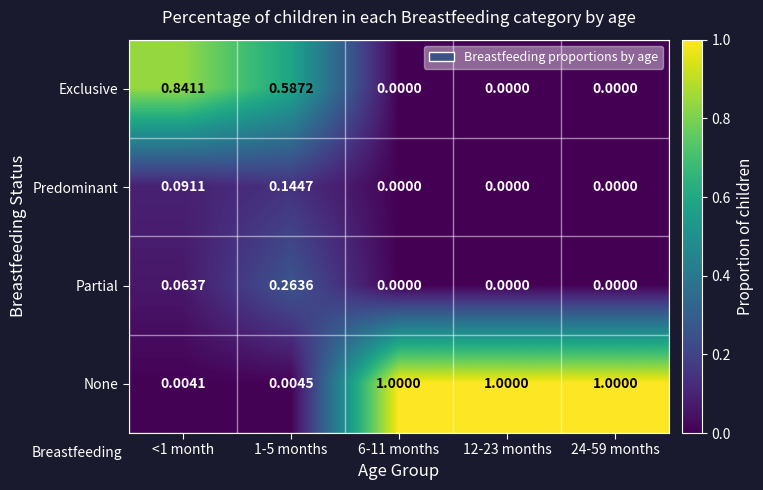

Which series has the widest spread of values?

None